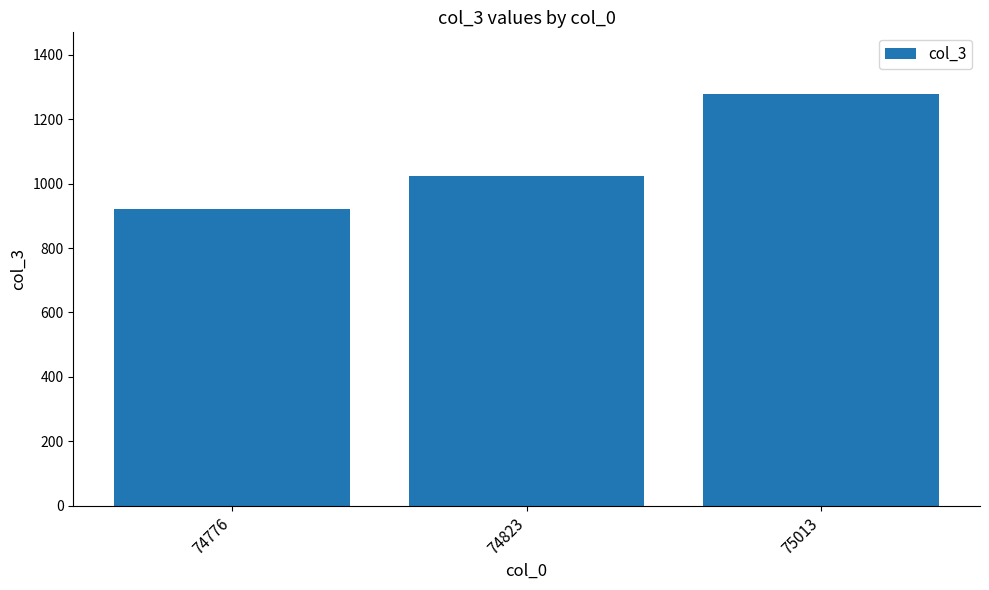

What is the change in value from 74823 to 75013?

+253